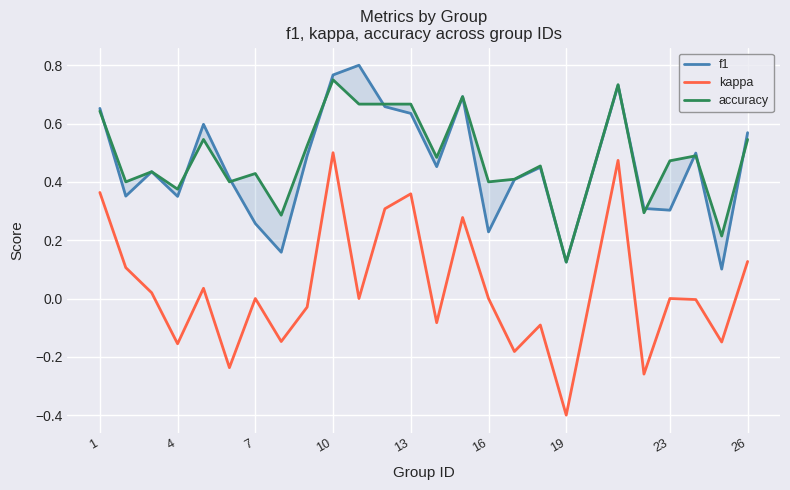

The kappa series shows -0.0 at 26. True or false?

False